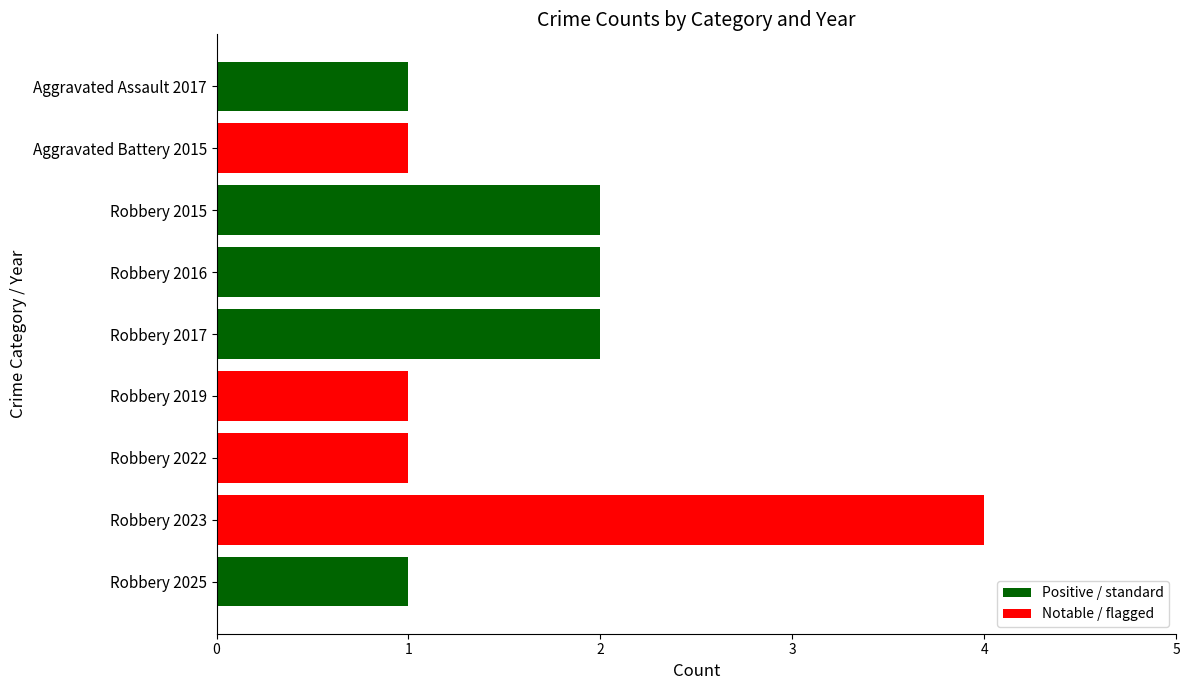

Reading bottom to top, list all the values displayed in this chart.

1	4	1	1	2	2	2	1	1